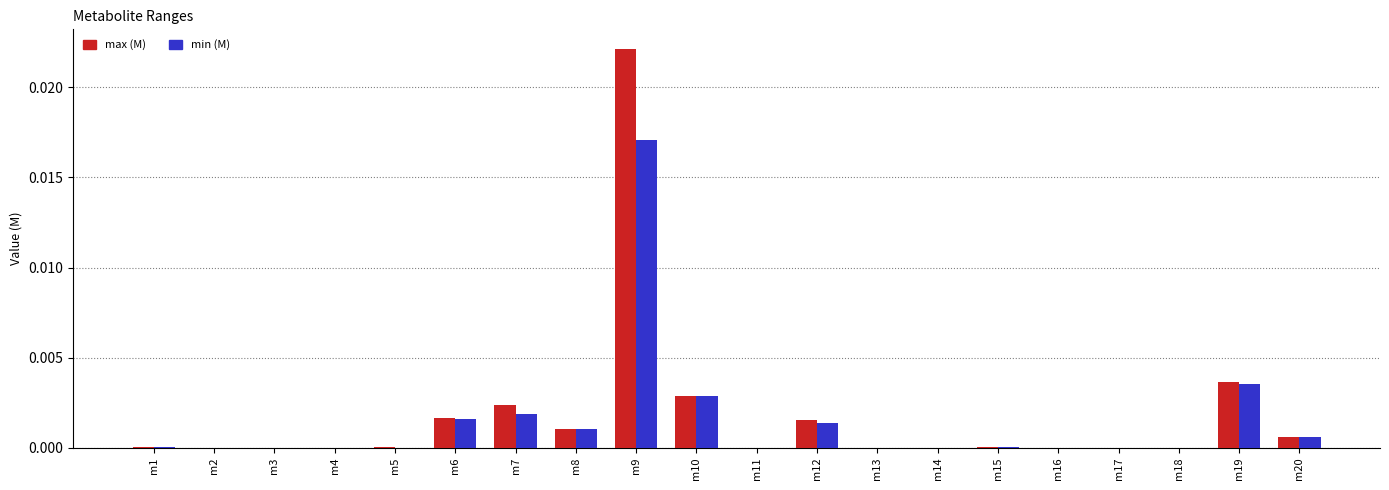

What are all the series names shown in the legend?

max (M), min (M)